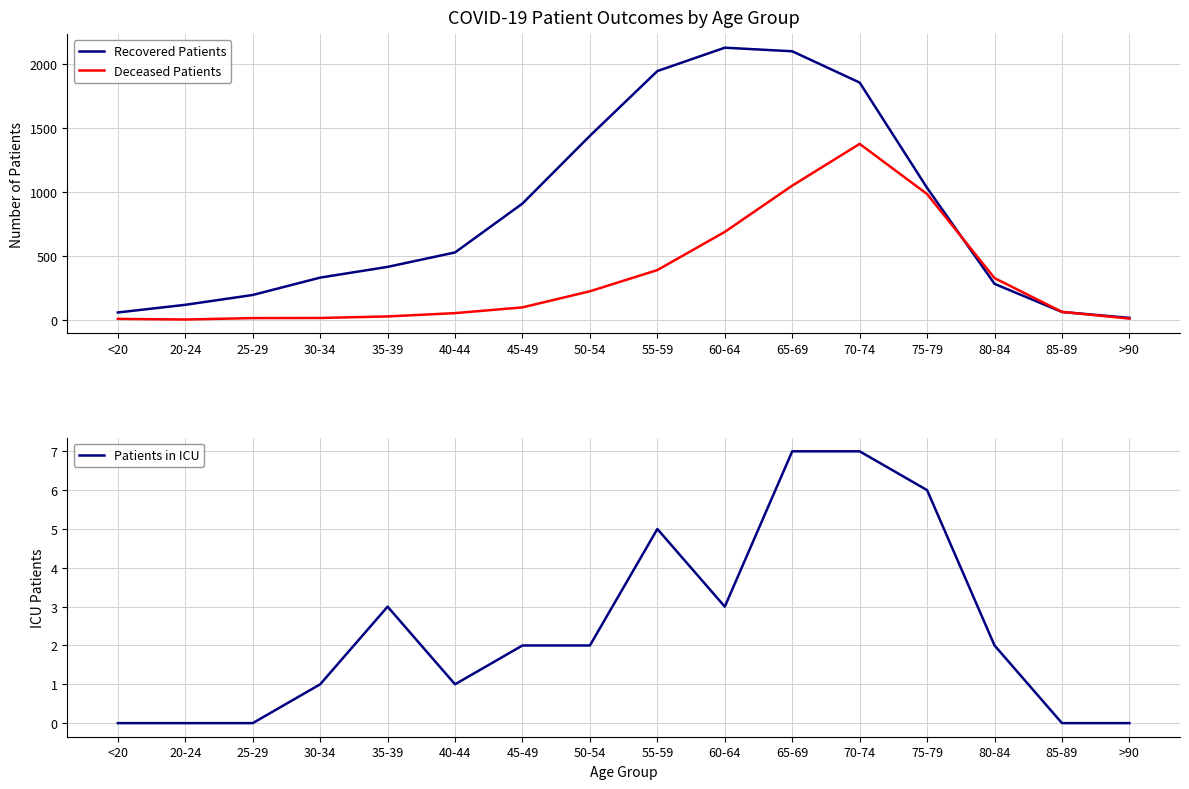

How many interior local peaks does the Patients in ICU series have?

2